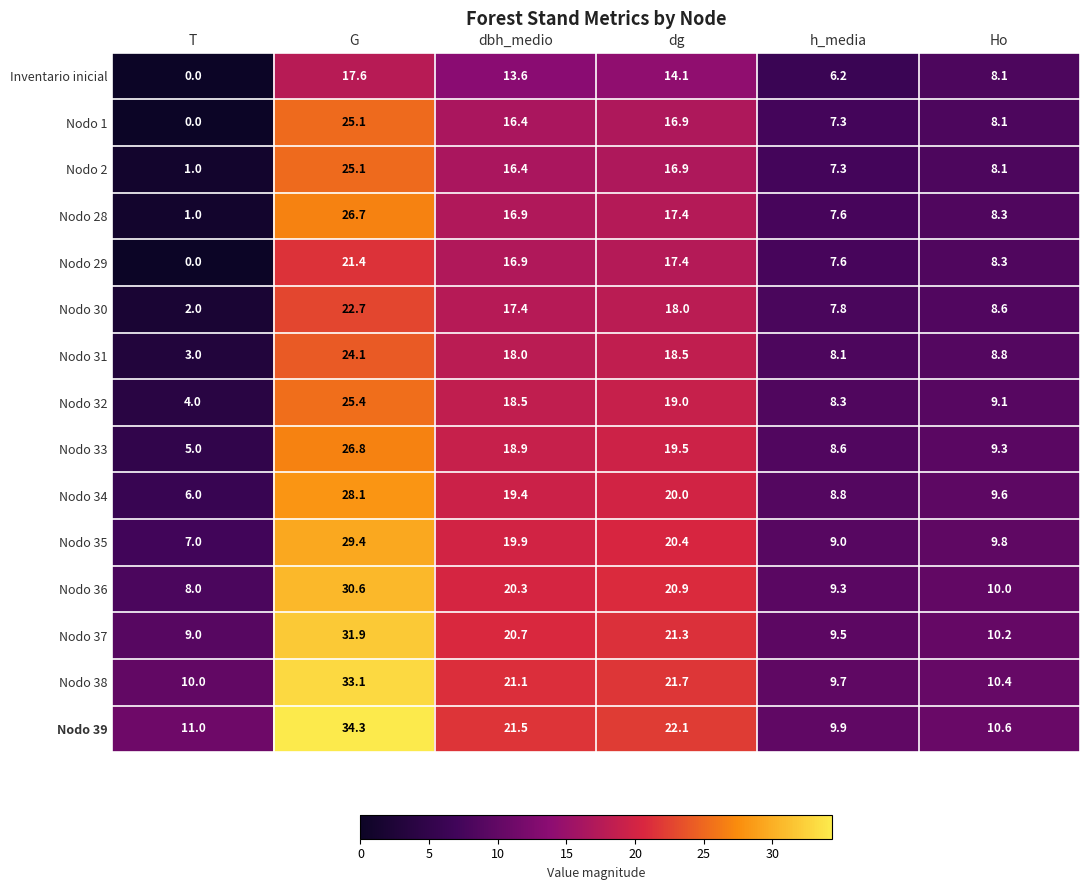

At which category is the sum across all series the highest?

G